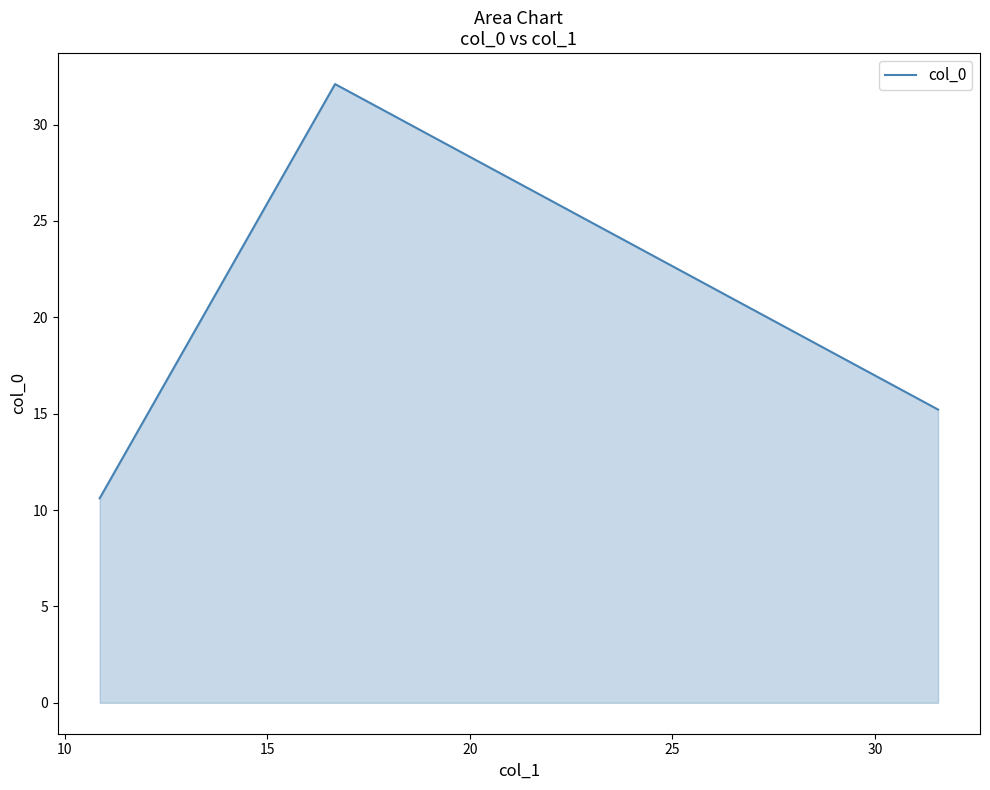

What is the minimum value shown in the chart?

10.6